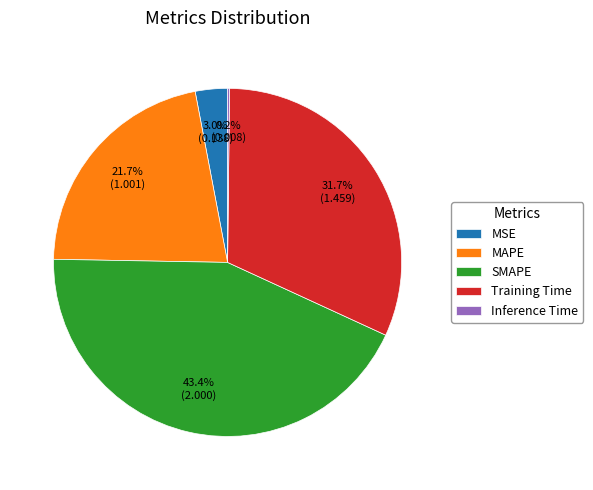

What is the largest slice in the pie chart?

SMAPE